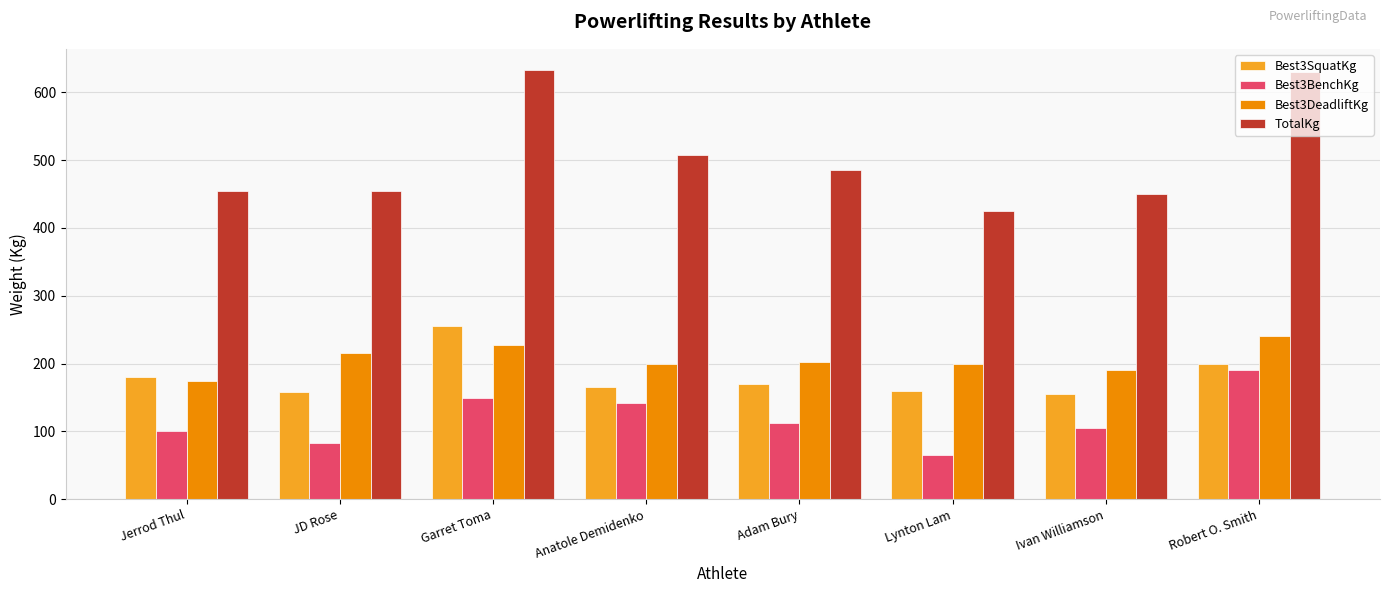

What is the maximum value for Best3DeadliftKg?

240.0